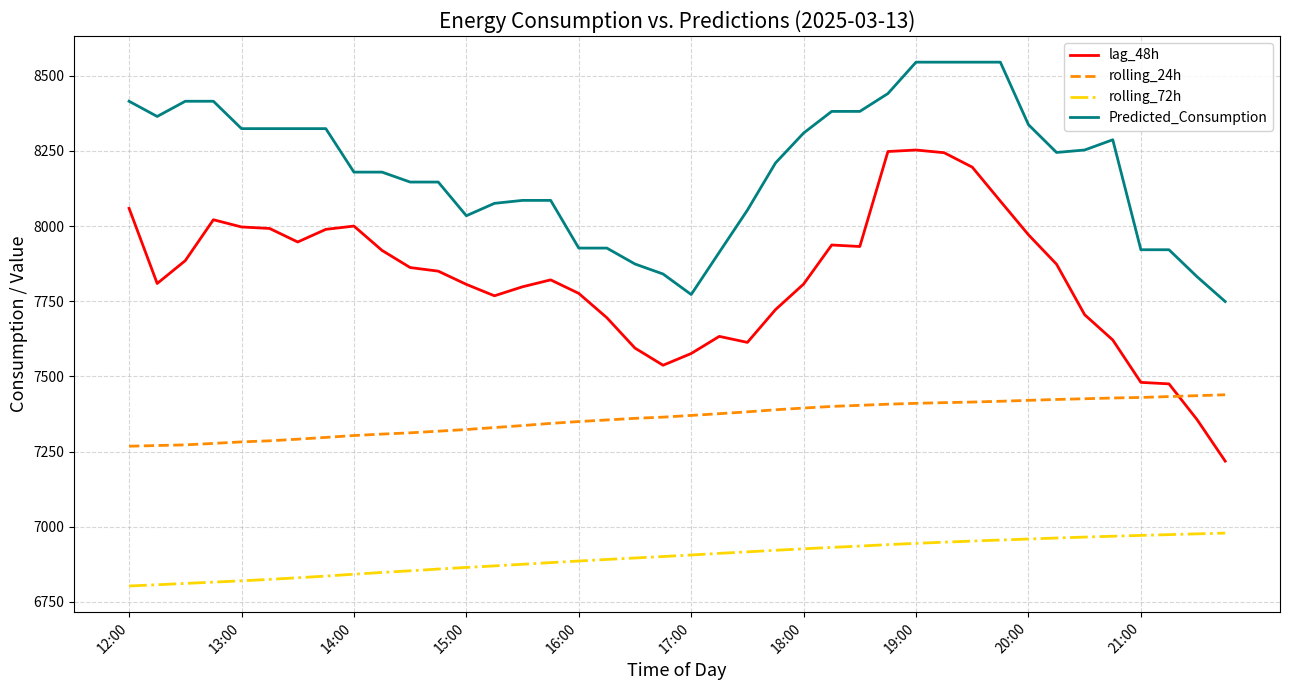

True or false: rolling_72h and Predicted_Consumption intersect in this chart.

False